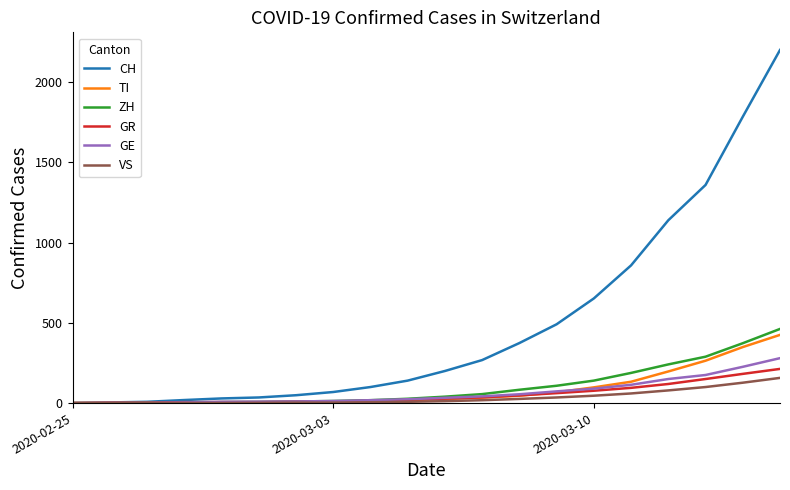

What is the maximum value for TI?

425